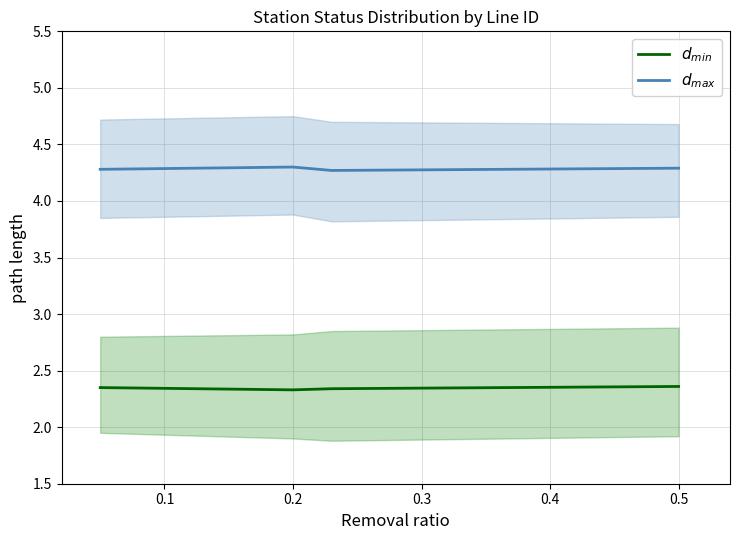

What is the smallest value displayed?

2.3